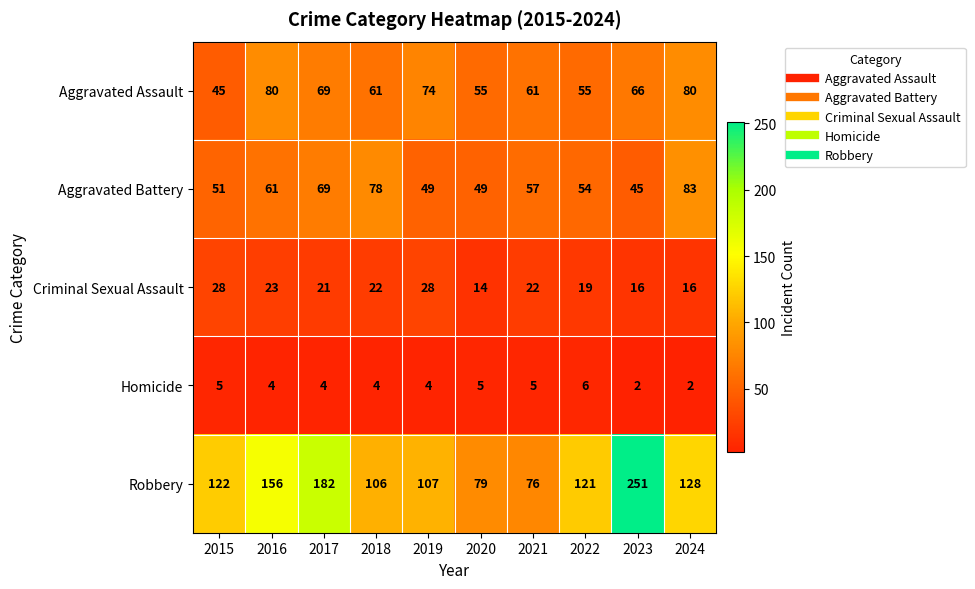

What is the highest value of the Homicide series?

6